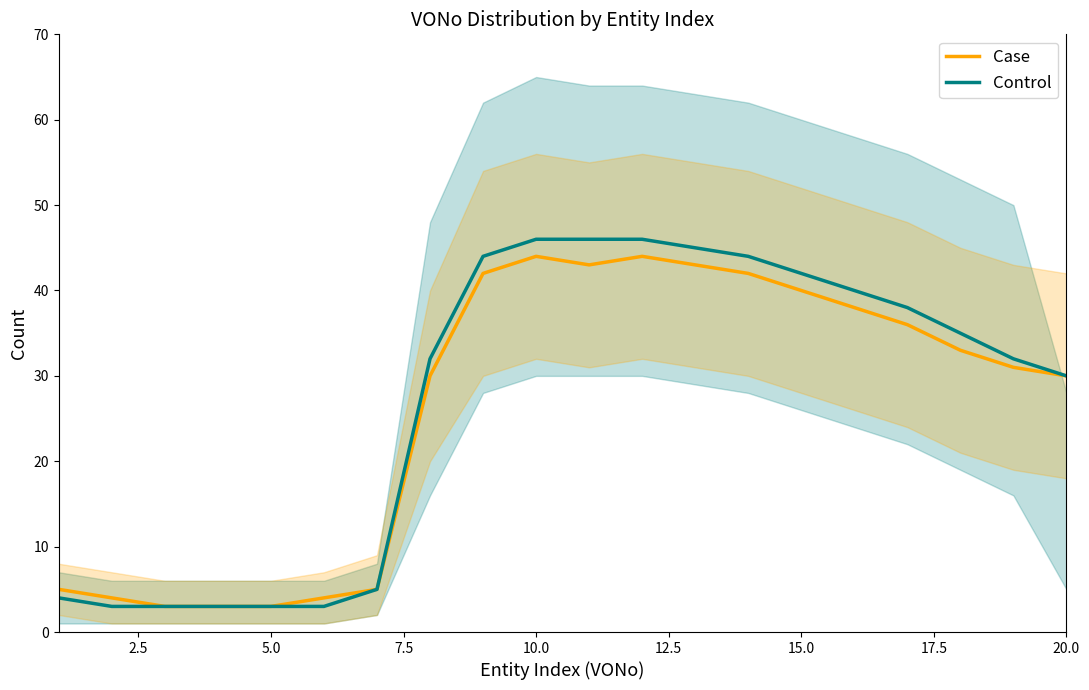

What is the highest value of the Case series?

44